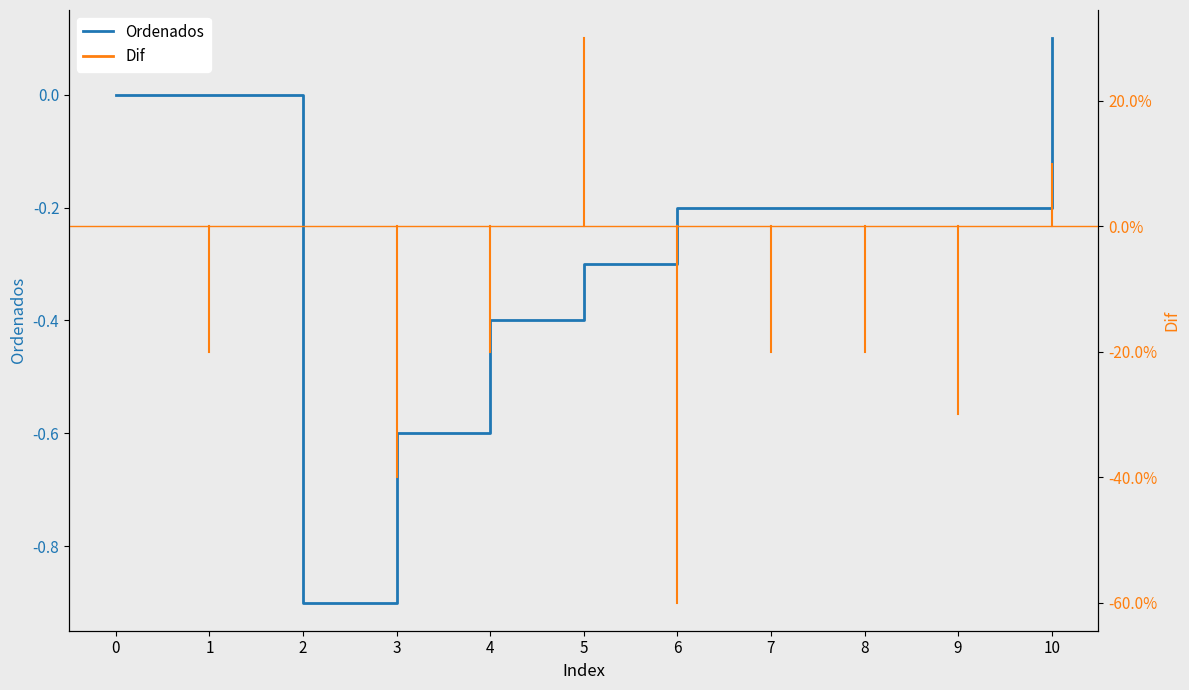

List the labels in order of value, smallest first.

2, 3, 4, 5, 6, 7, 8, 9, 0, 1, 10